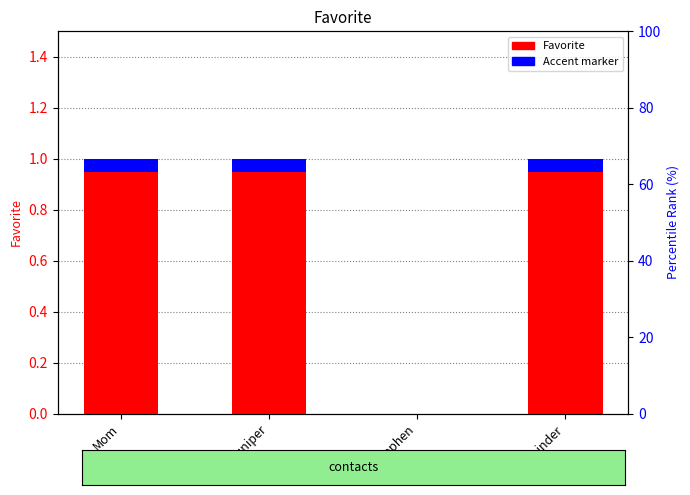

Which series has the widest spread of values?

Favorite